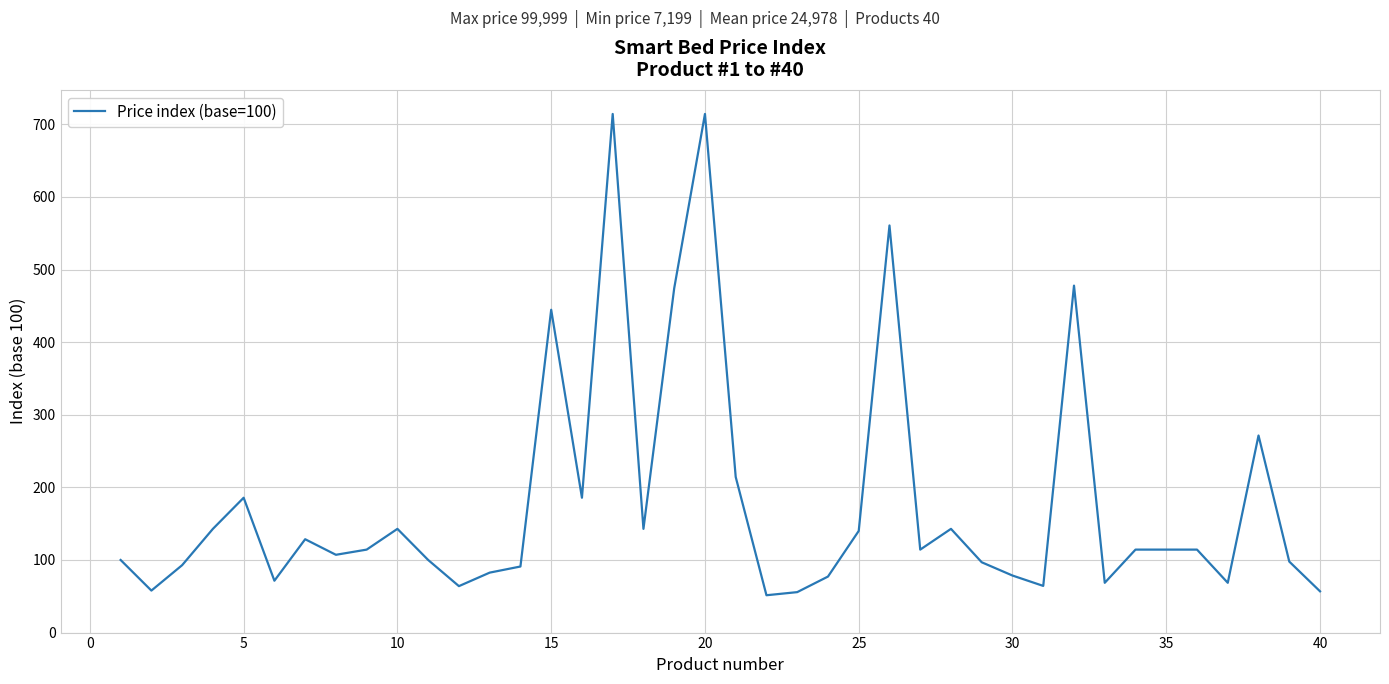

What is the maximum value shown in the chart?

714.3